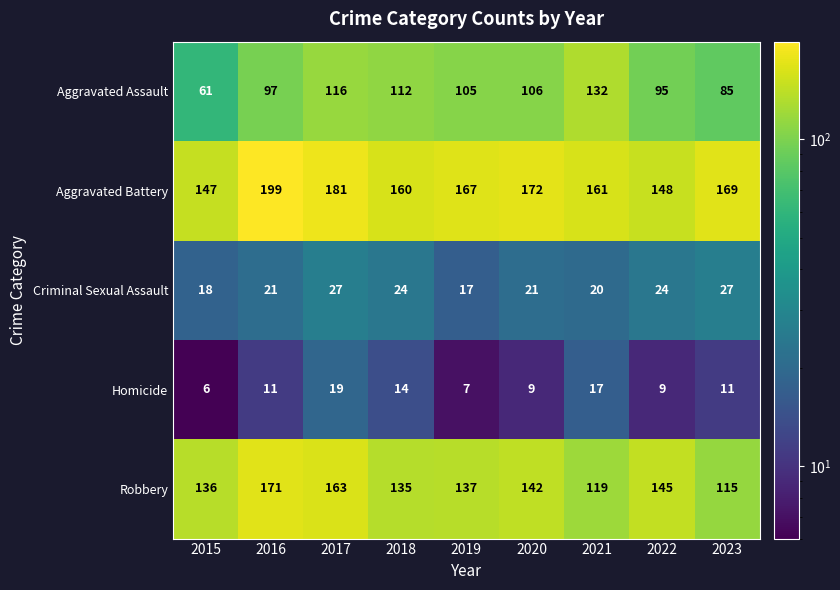

Rank the series by their maximum value, from lowest to highest.

Homicide, Criminal Sexual Assault, Aggravated Assault, Robbery, Aggravated Battery